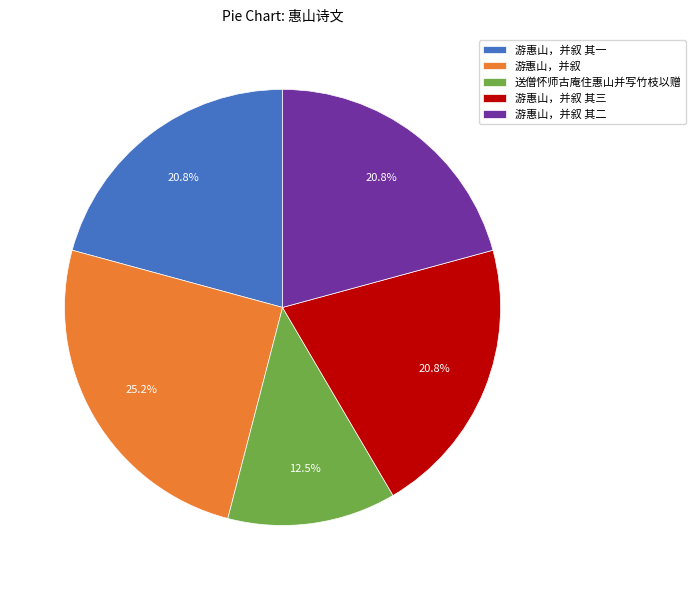

What is the smallest slice in the pie chart?

送僧怀师古庵住惠山并写竹枝以赠